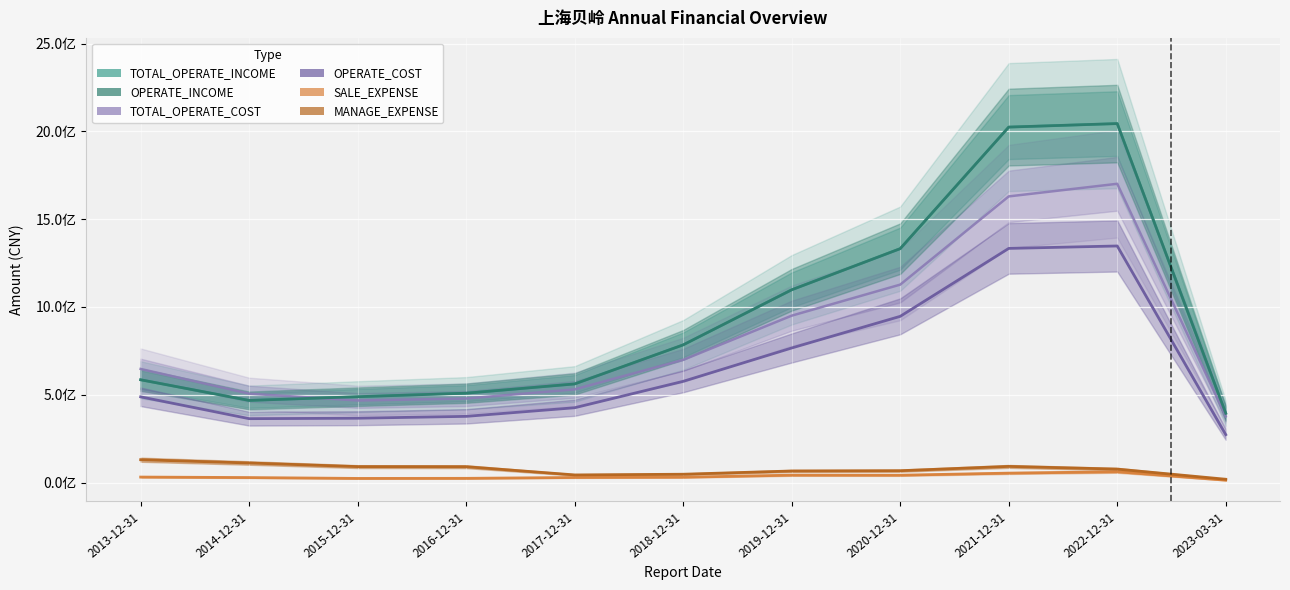

Rank the categories by MANAGE_EXPENSE value from highest to lowest.

2013-12-31, 2014-12-31, 2021-12-31, 2015-12-31, 2016-12-31, 2022-12-31, 2020-12-31, 2019-12-31, 2018-12-31, 2017-12-31, 2023-03-31